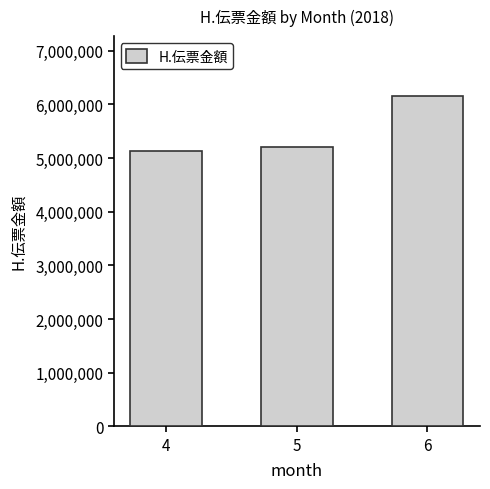

Rank the categories by value from highest to lowest.

6, 5, 4